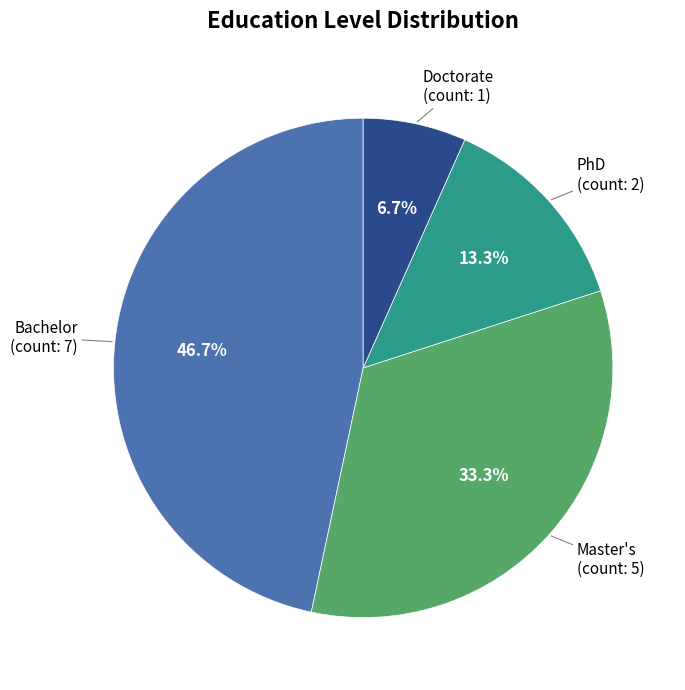

Rank the categories by value from lowest to highest.

Doctorate, PhD, Master's, Bachelor